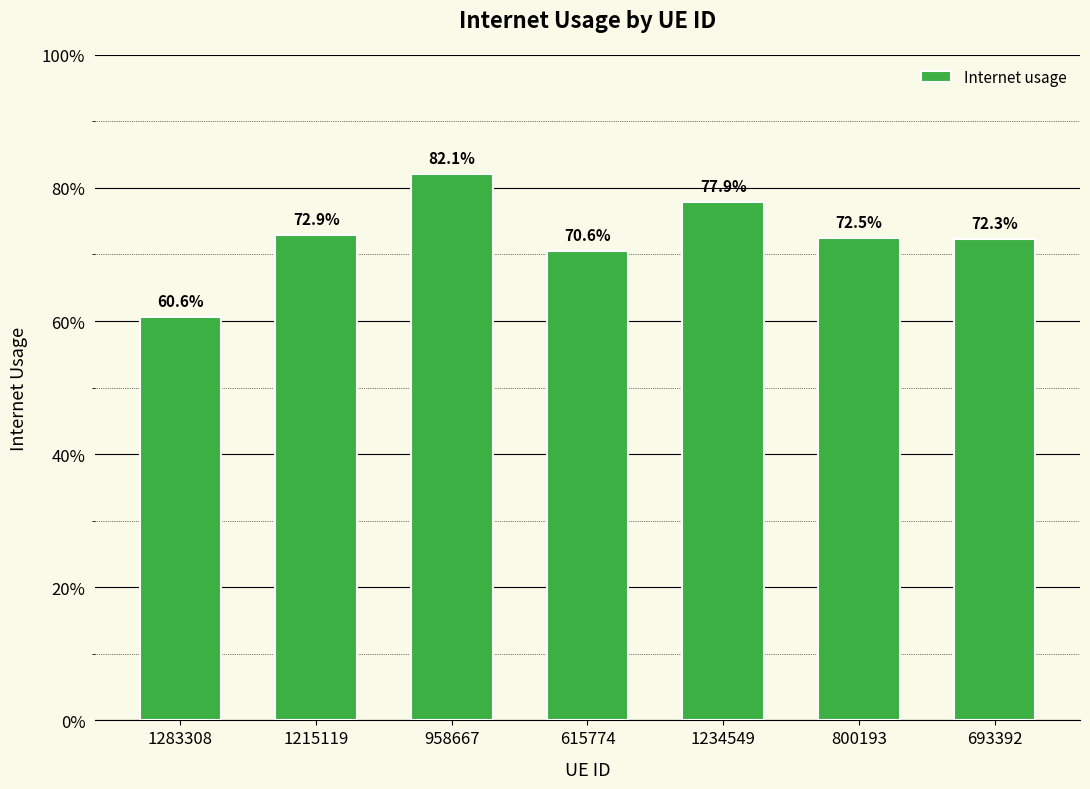

Rank the categories by value from highest to lowest.

958667, 1234549, 1215119, 800193, 693392, 615774, 1283308